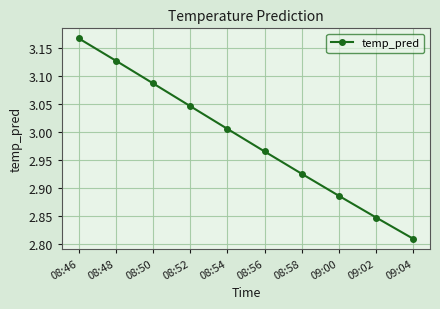

Which label corresponds to the smallest value in the chart?

09:04